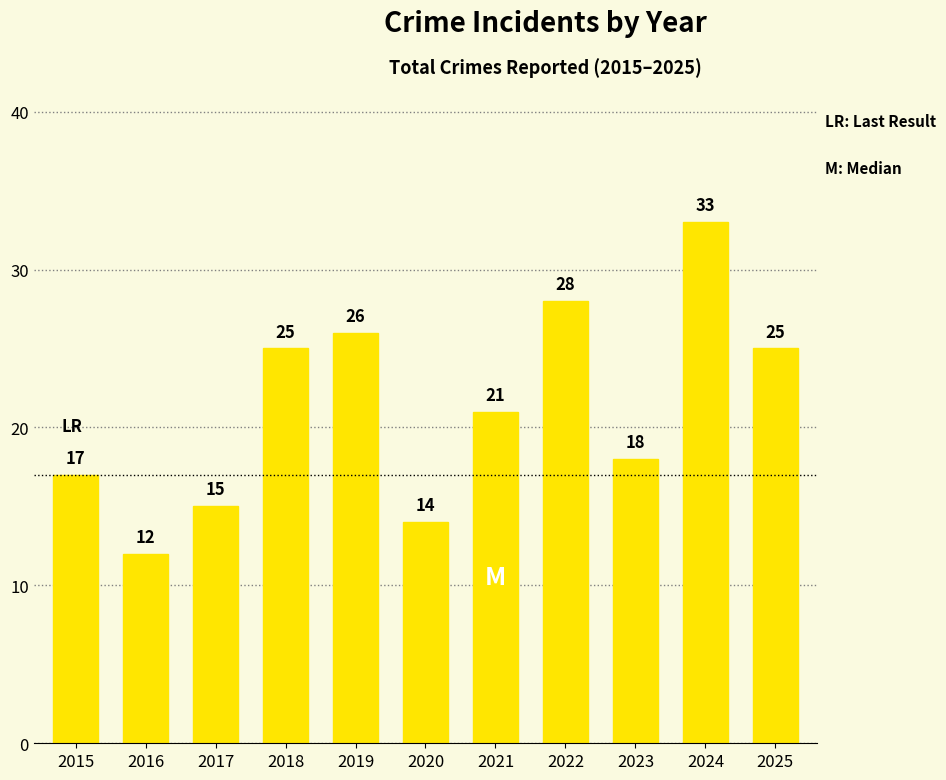

Which category has the highest value across all series?

2024